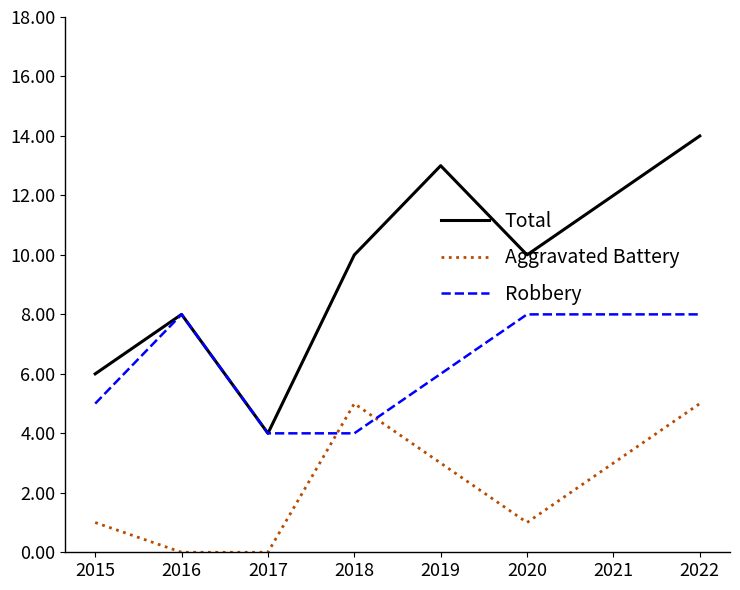

True or false: Aggravated Battery and Robbery cross at least once.

True